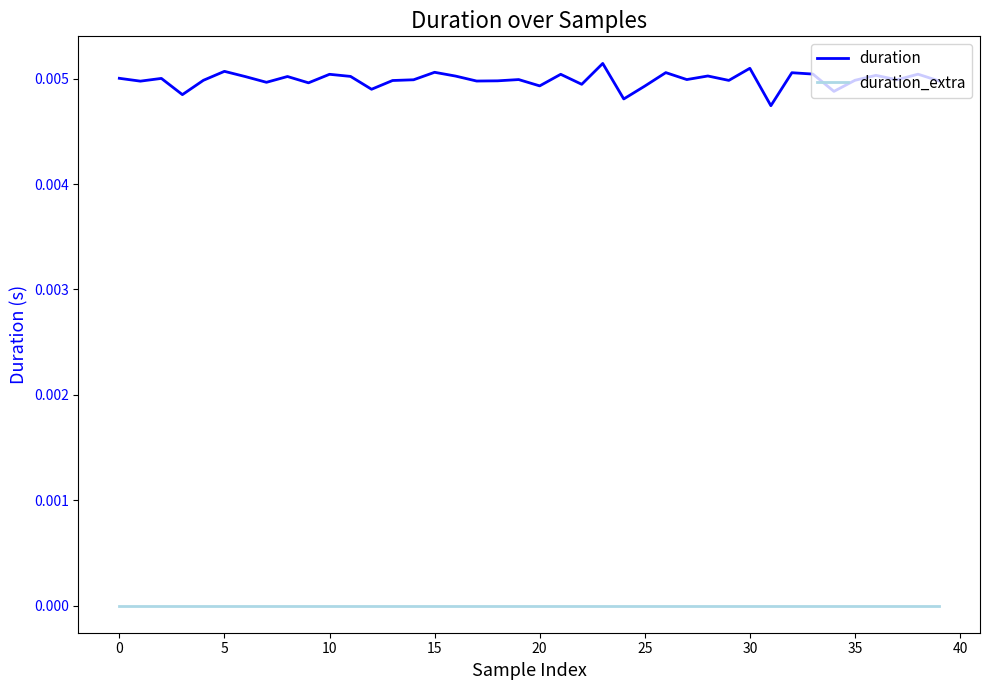

Which series has the largest range (max minus min)?

duration